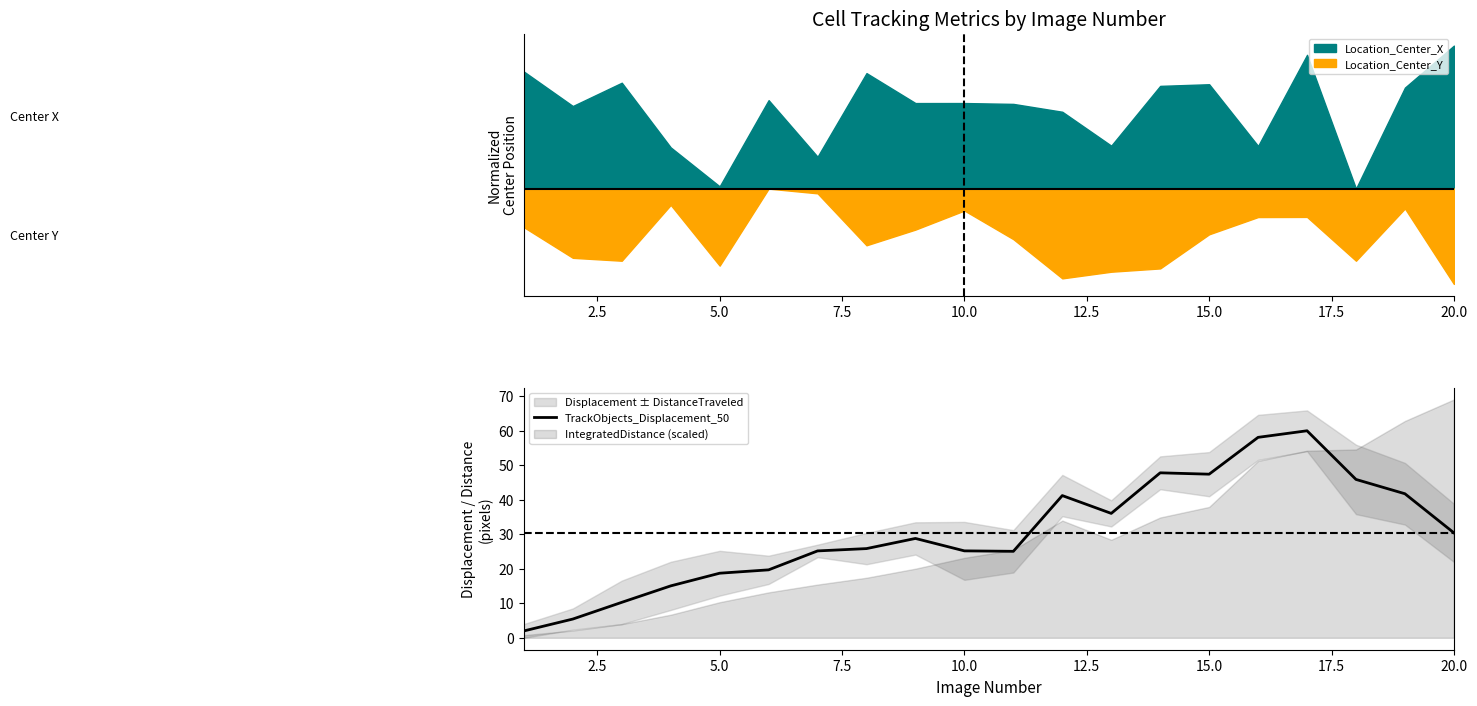

What is the minimum value for TrackObjects_Displacement_50?

2.0